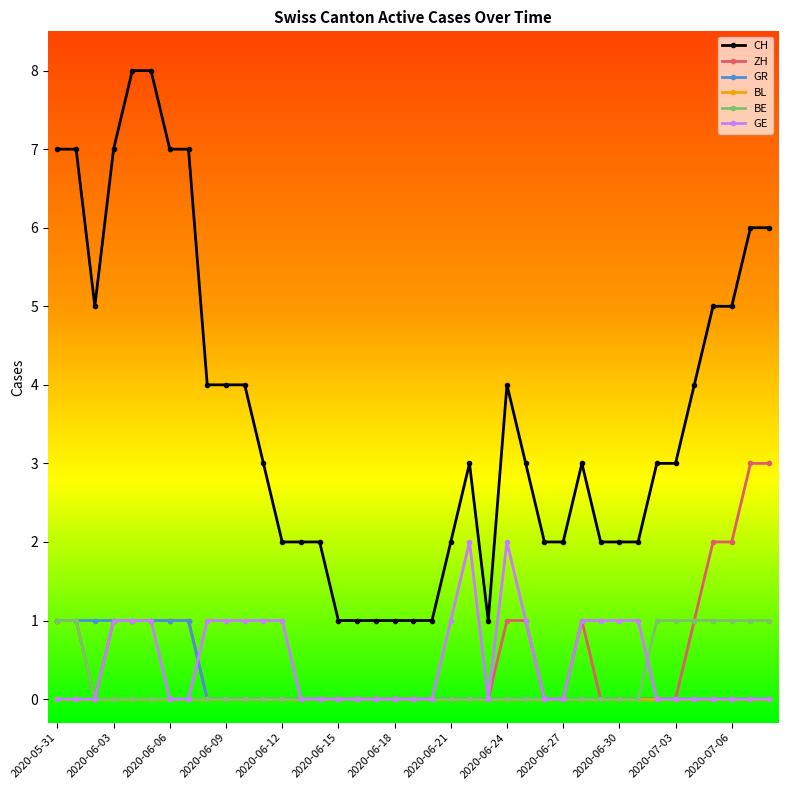

What is the maximum value for CH?

8